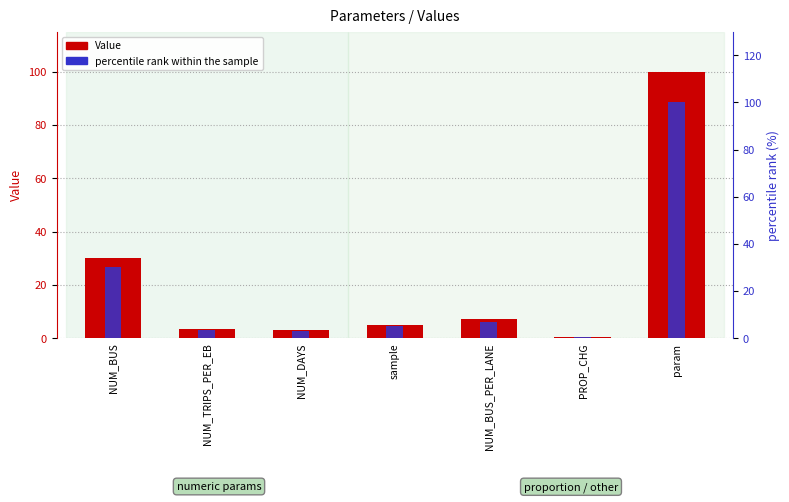

True or false: percentile rank within the sample has a value of 100.0 at param.

True